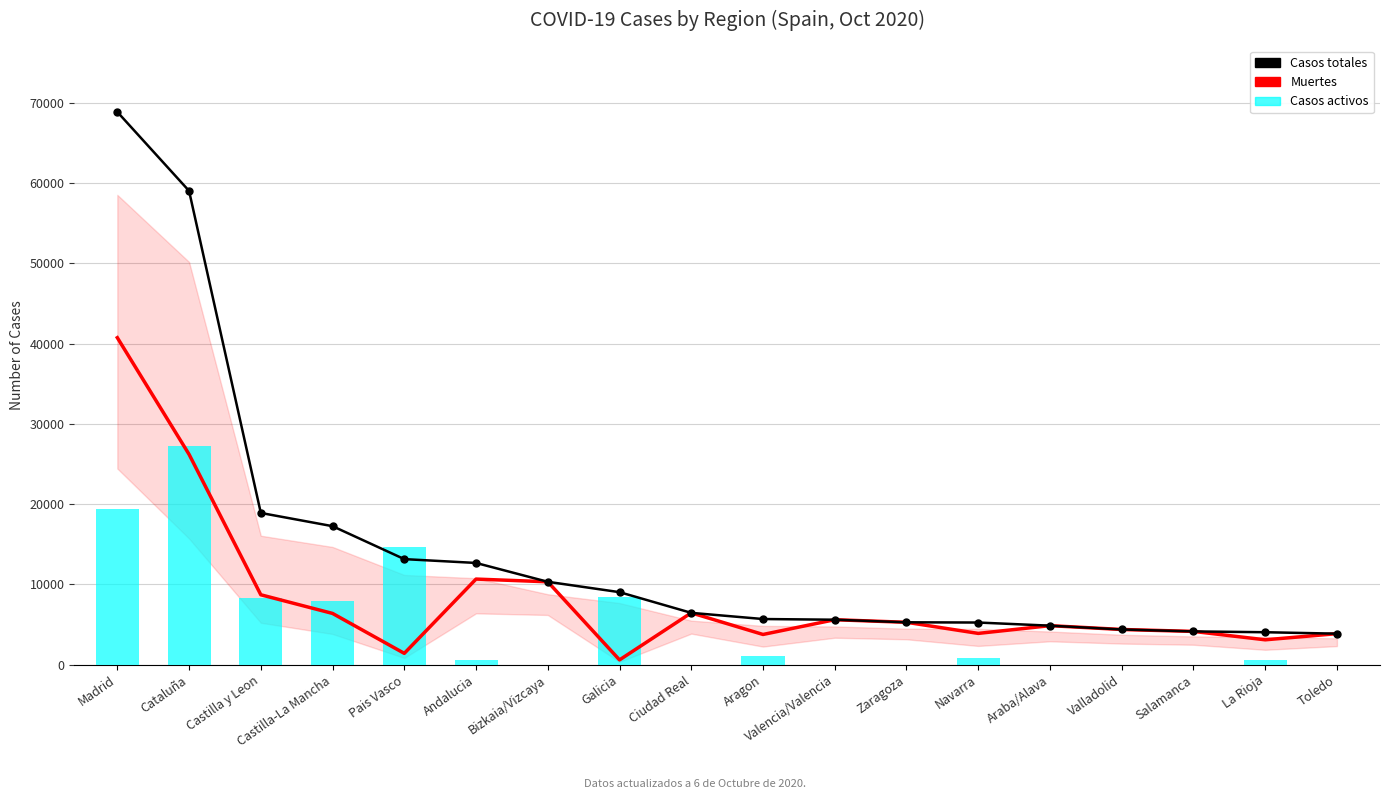

Count the number of categories in the chart.

18